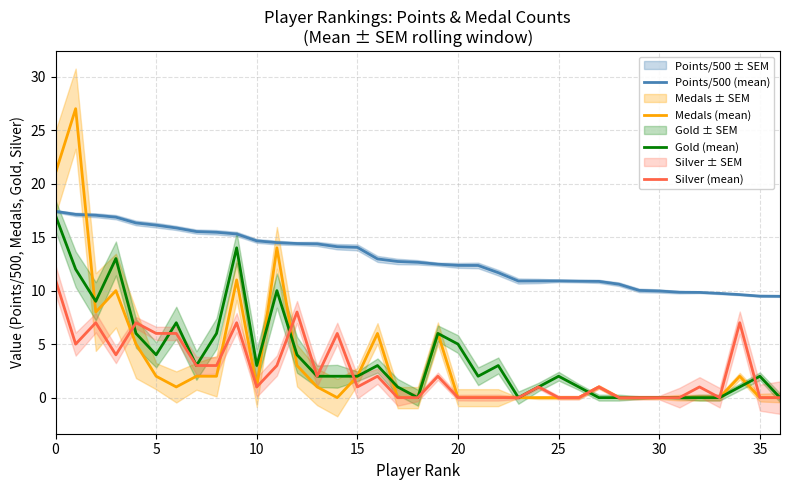

Which category has the lowest value across all series?

14